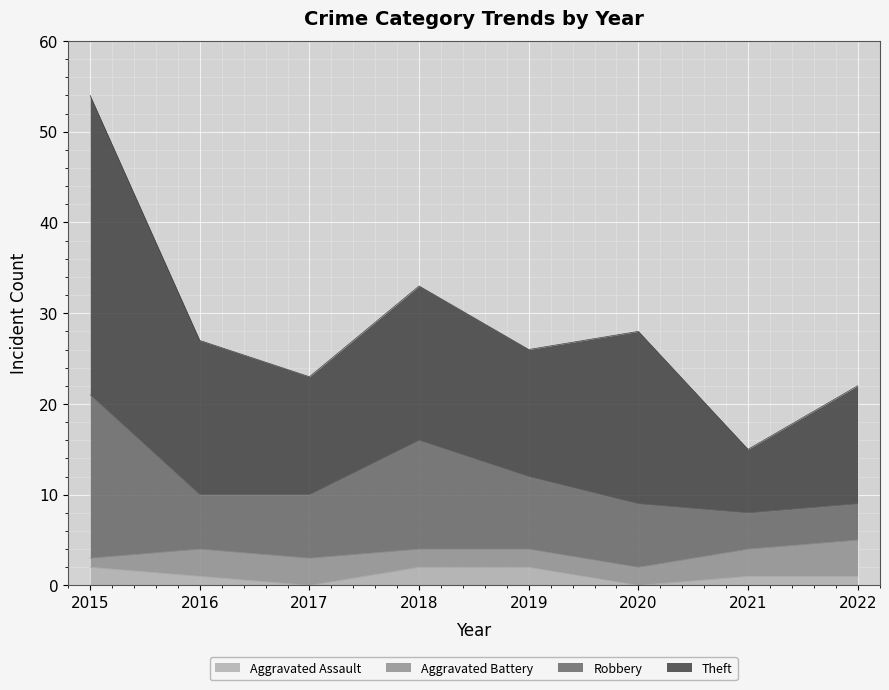

At which category is the sum across all series the highest?

2015